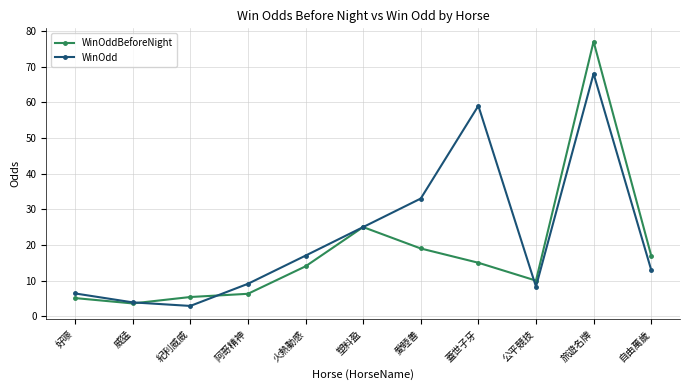

What is the difference between the maximum and minimum values in the WinOddBeforeNight series?

73.4